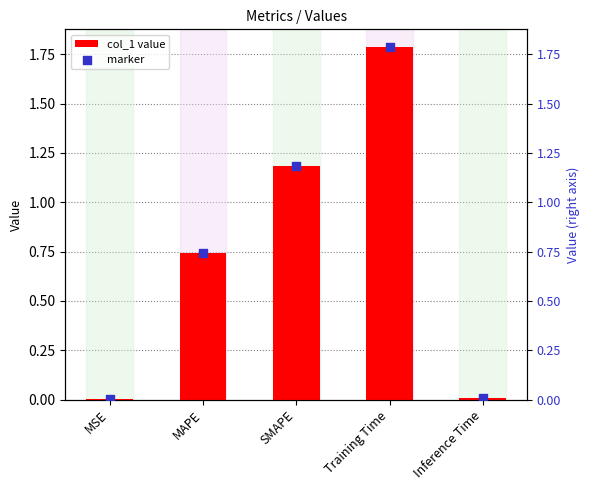

What are all the series names shown in the legend?

col_1 value, marker